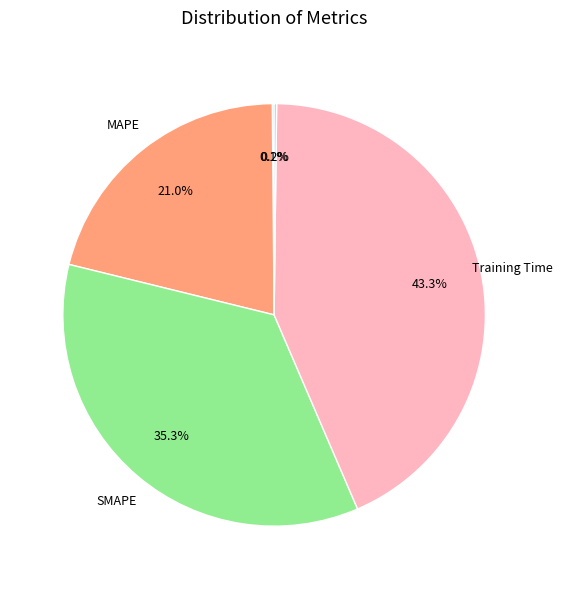

Is there any slice that represents more than half of the pie?

No